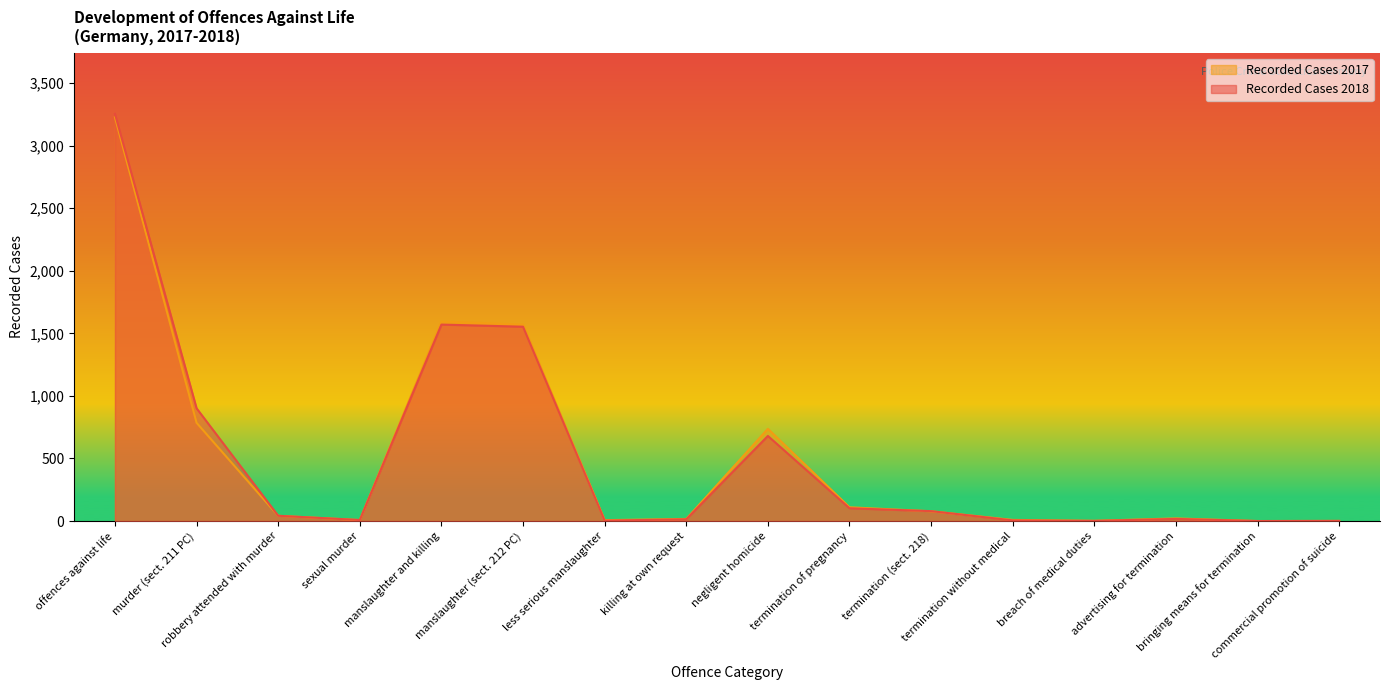

Does the chart have visible grid lines?

No